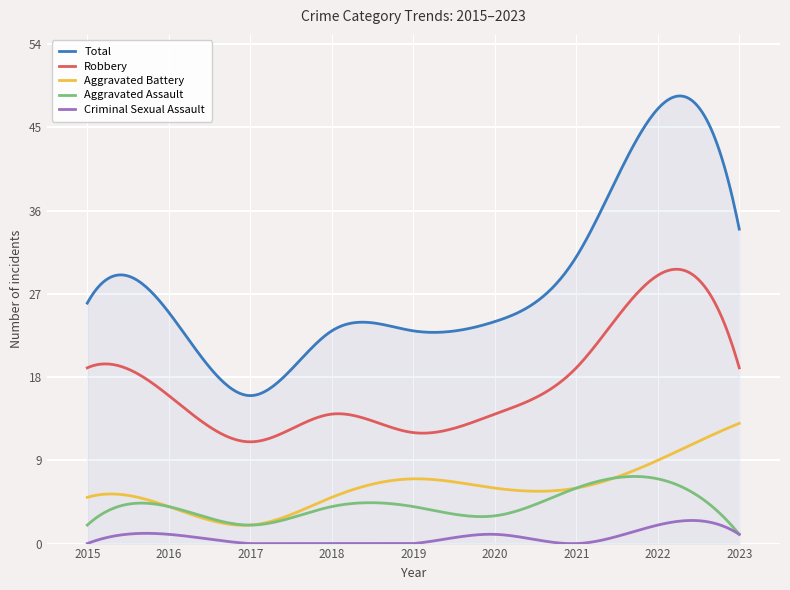

Rank the series by their maximum value, from highest to lowest.

Total, Robbery, Aggravated Battery, Aggravated Assault, Criminal Sexual Assault